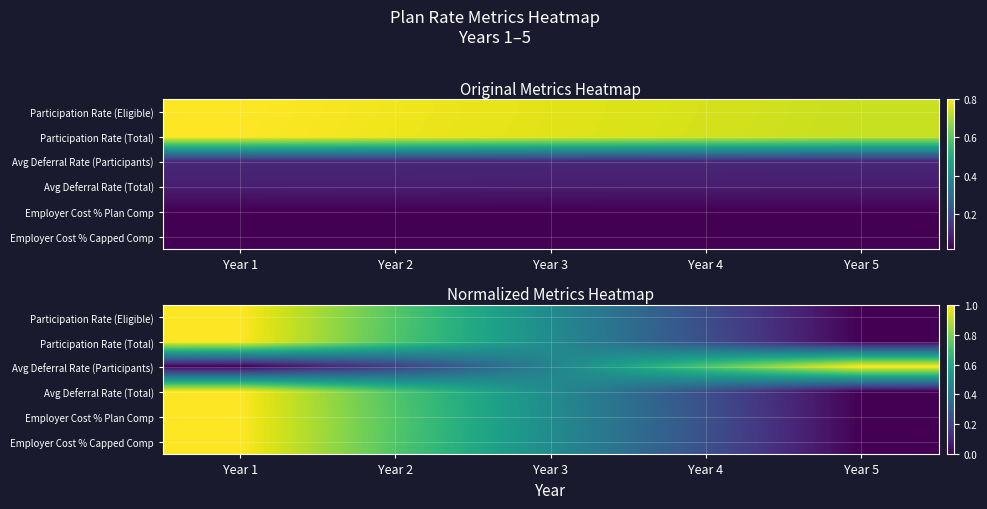

Which series changed the most between Year 4 and Year 5?

Avg Deferral Rate (Participants)